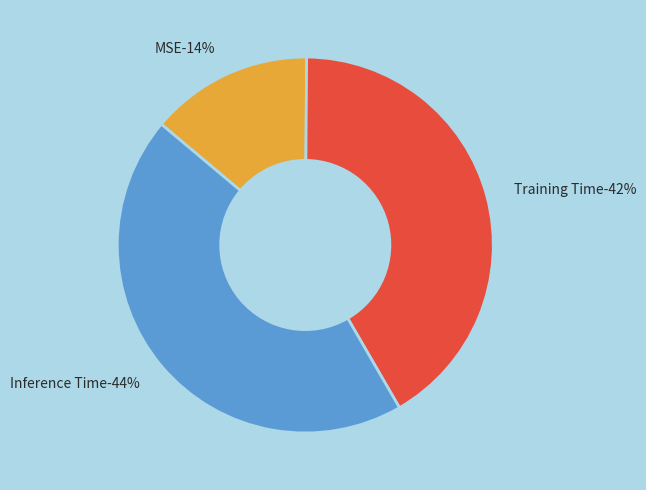

How many segments does this pie chart have?

3